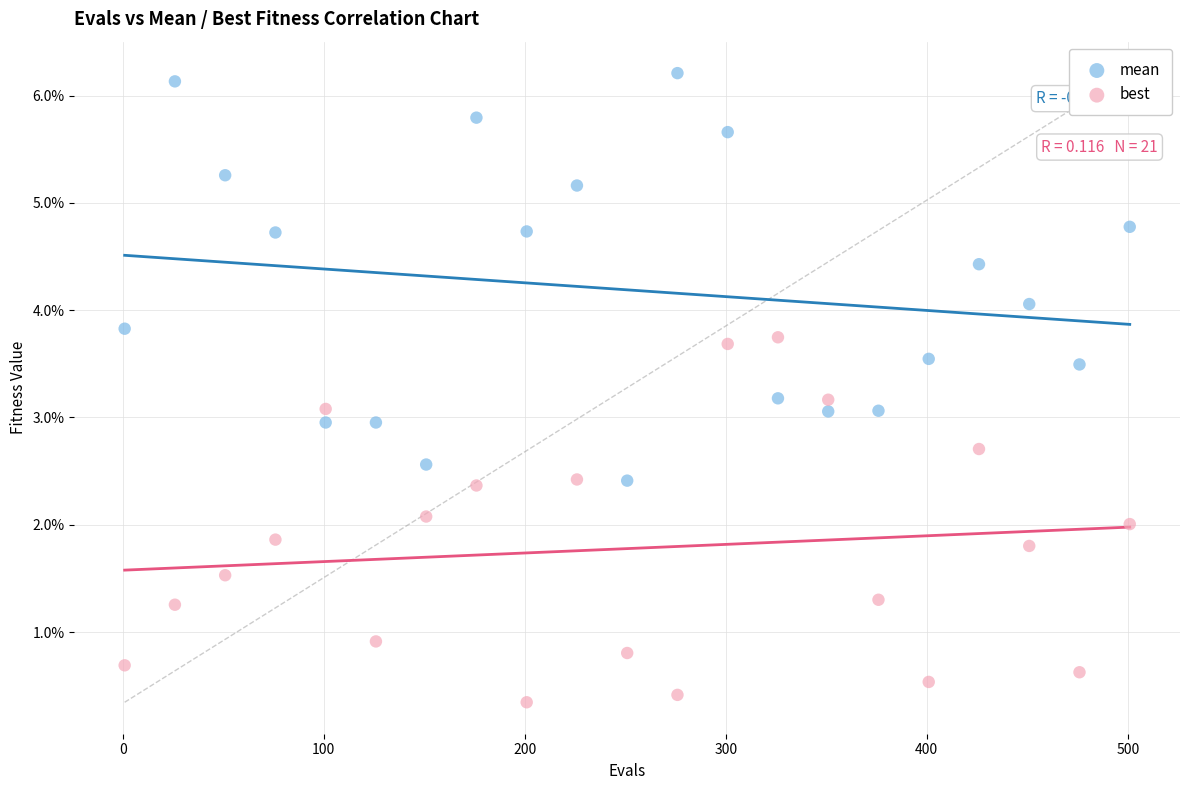

What are all the series names shown in the legend?

mean, best